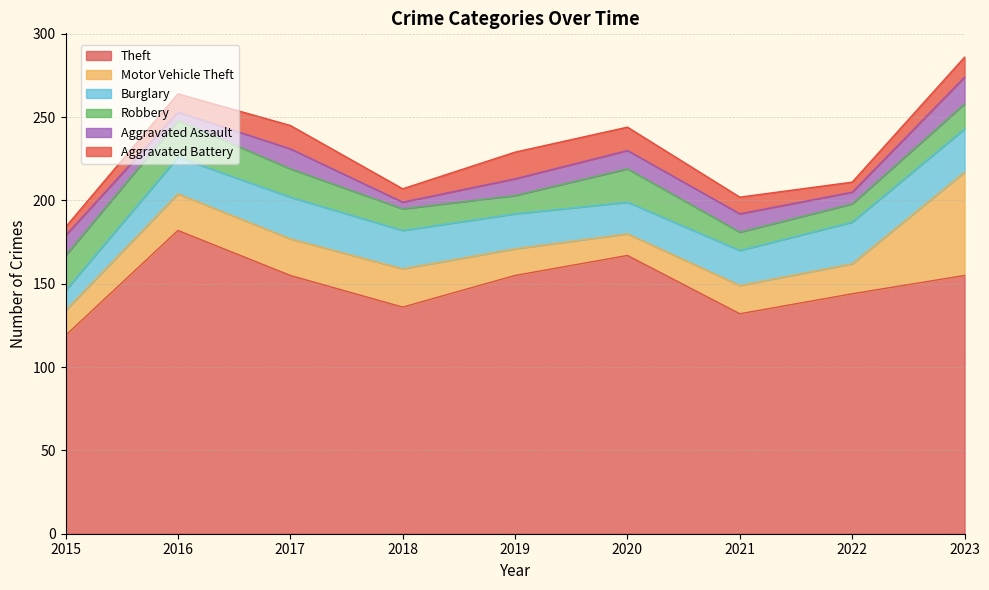

True or false: Motor Vehicle Theft and Robbery intersect in this chart.

True